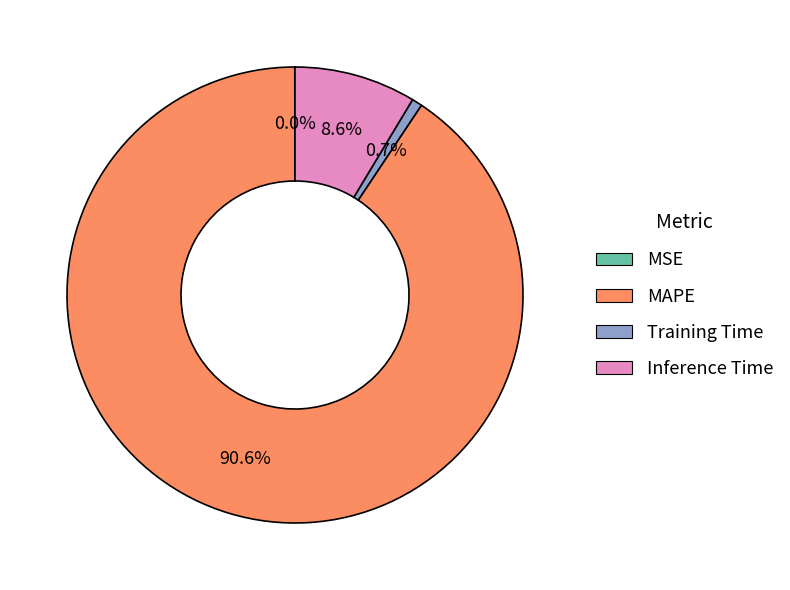

Which category has the biggest portion of the pie?

MAPE